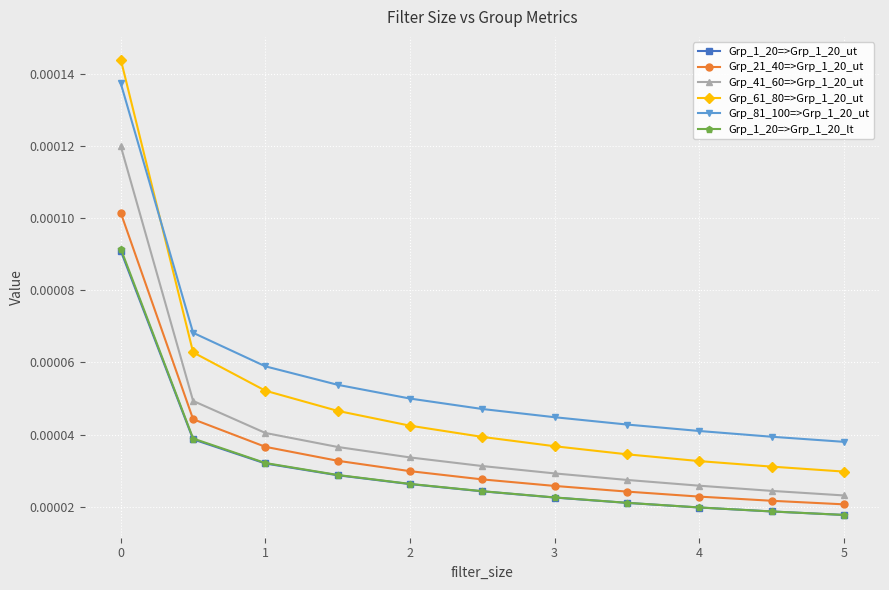

Is this an area chart (filled region under the line)?

No